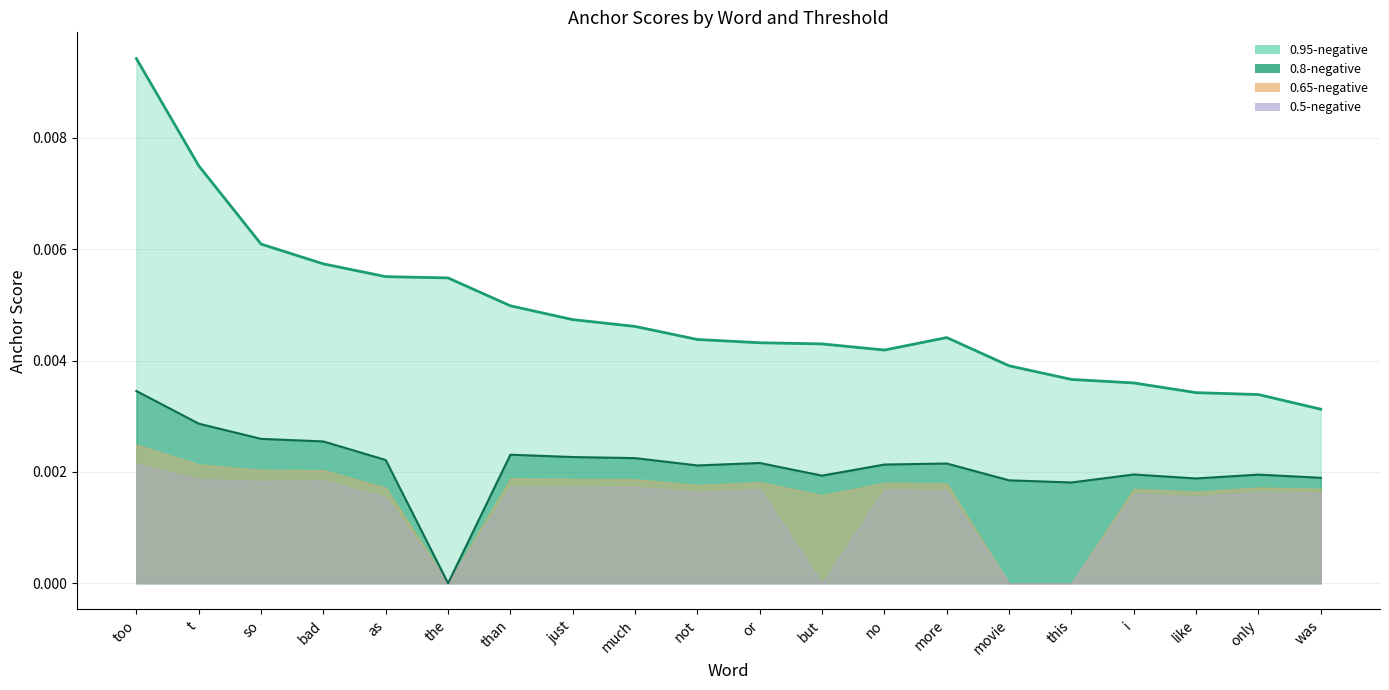

At which category is the sum across all series the highest?

too